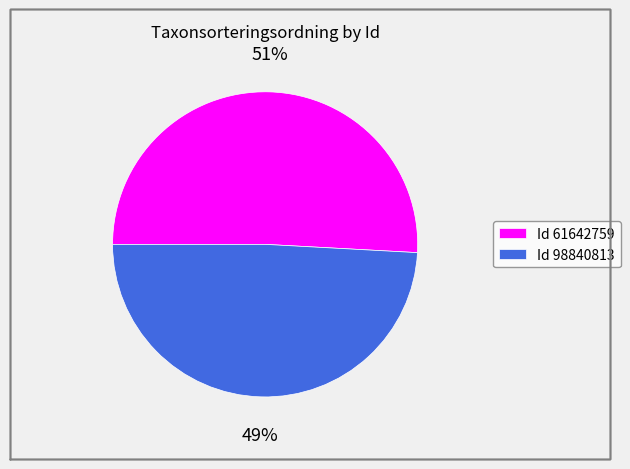

What percentage is the Id 98840813 slice, to the nearest percent?

49%